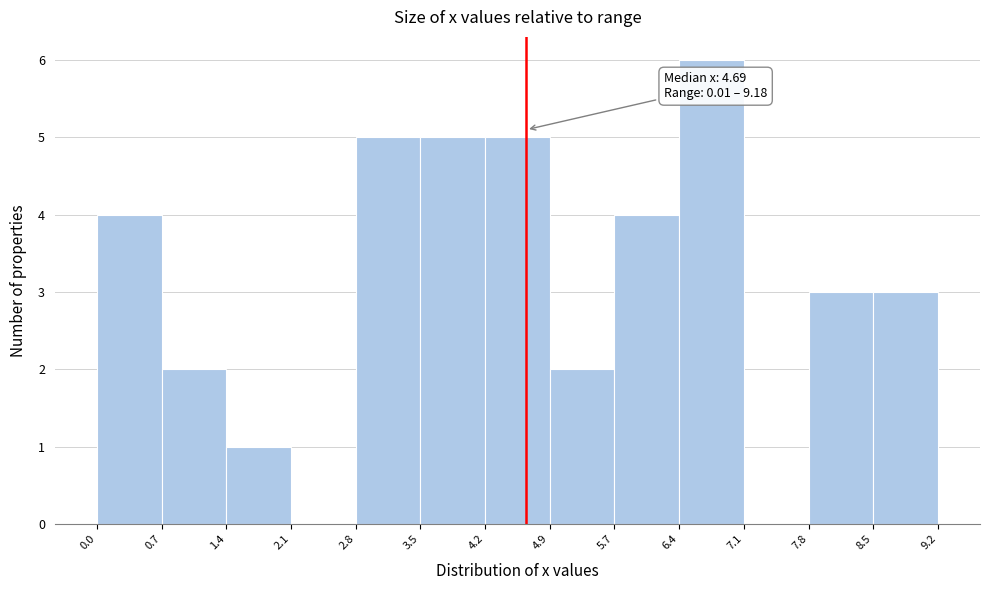

Which range on the x-axis has the tallest bar?

6.4 to 7.1